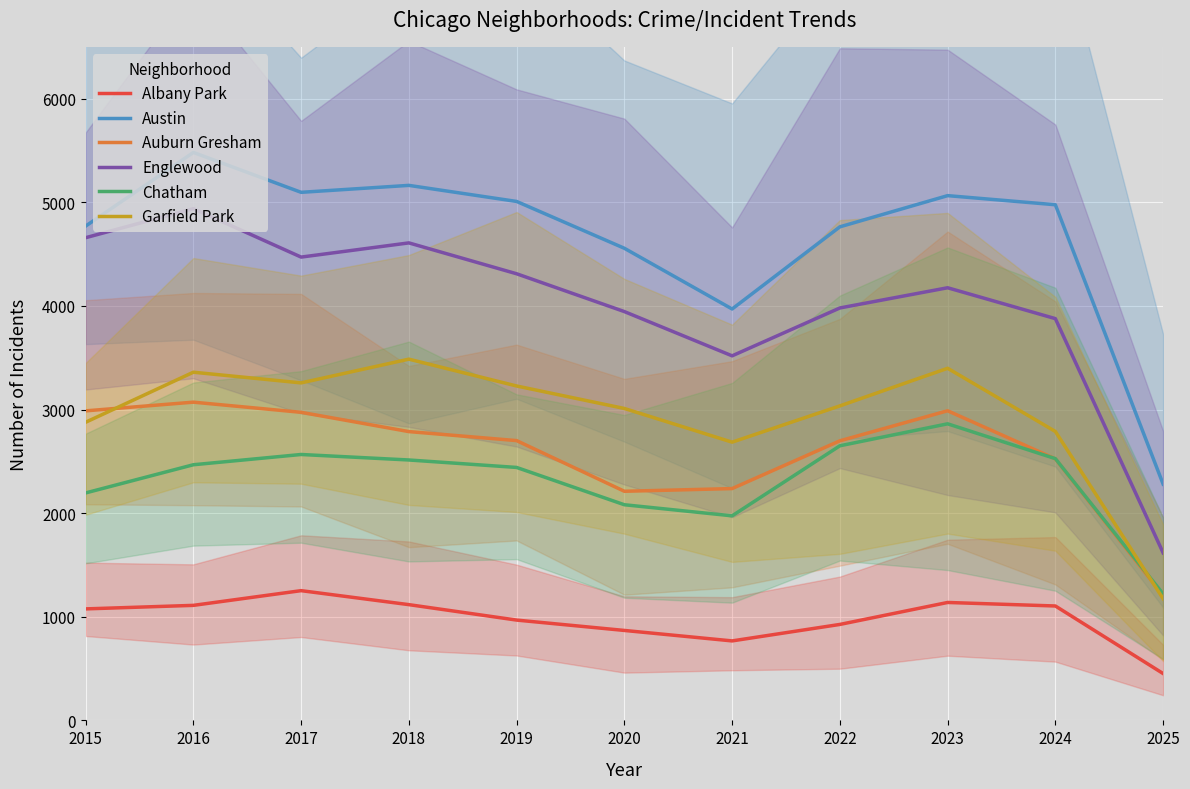

What is the greatest value displayed?

5481